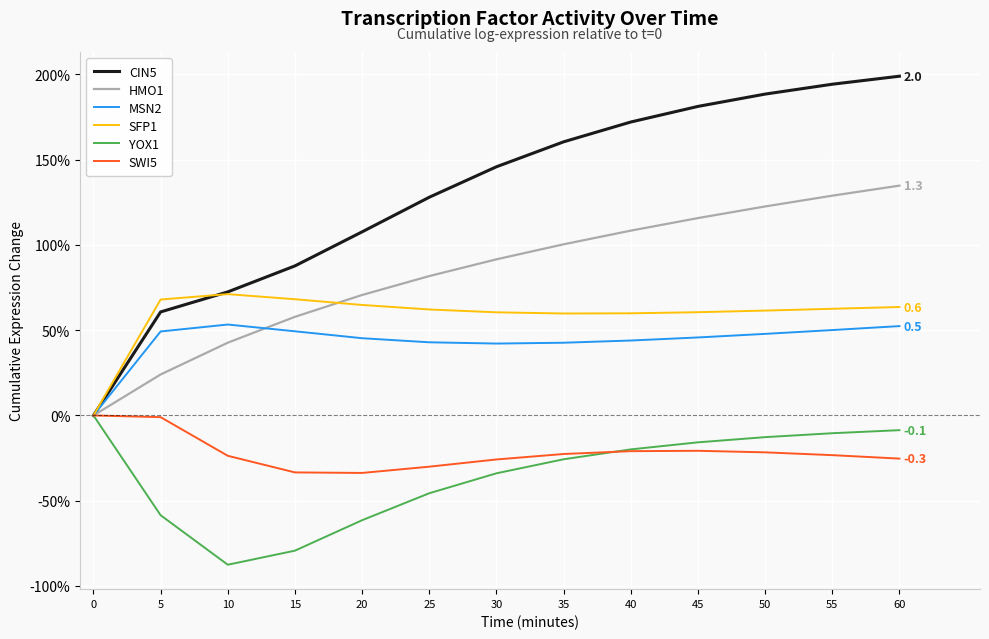

Is this an area chart (filled region under the line)?

No